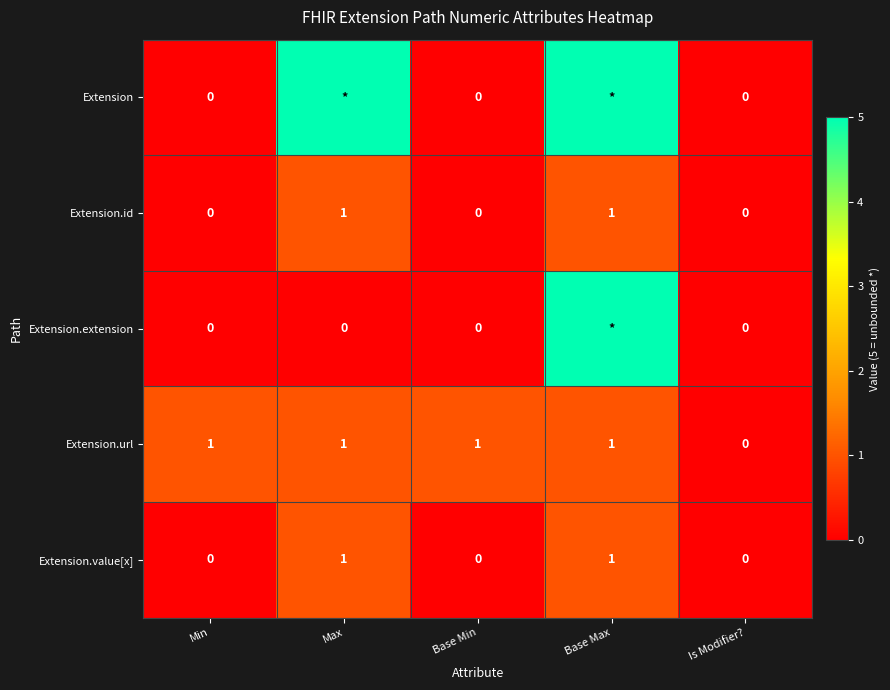

Count the Extension.url values in the range 1 to 2.

4